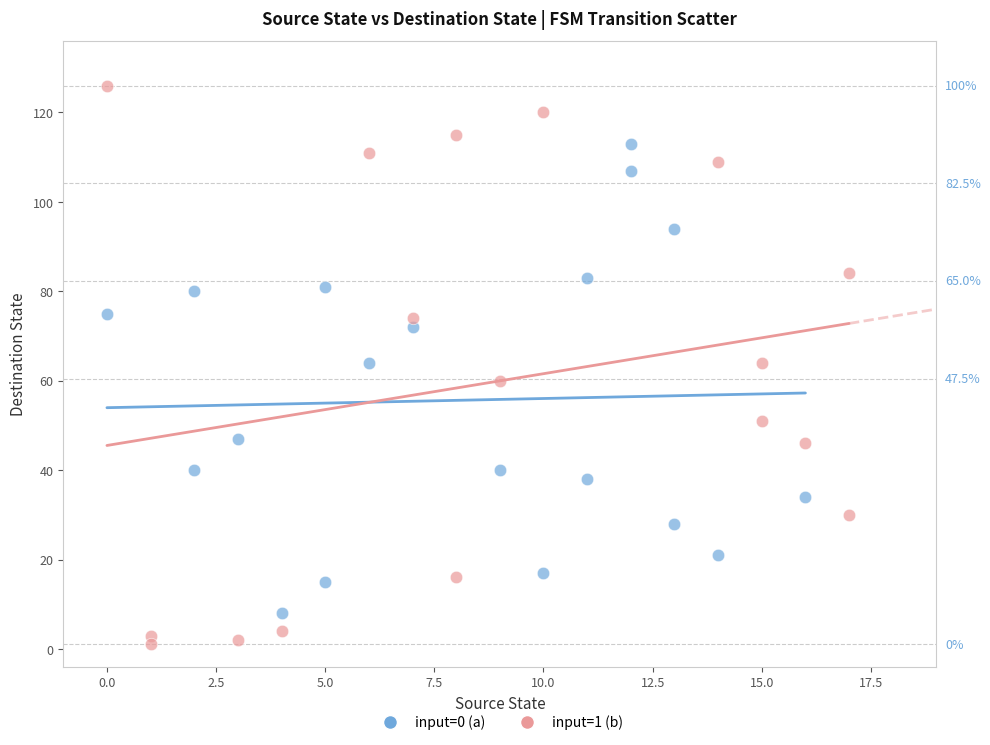

Which series reaches the maximum Y coordinate?

input=1 (b)